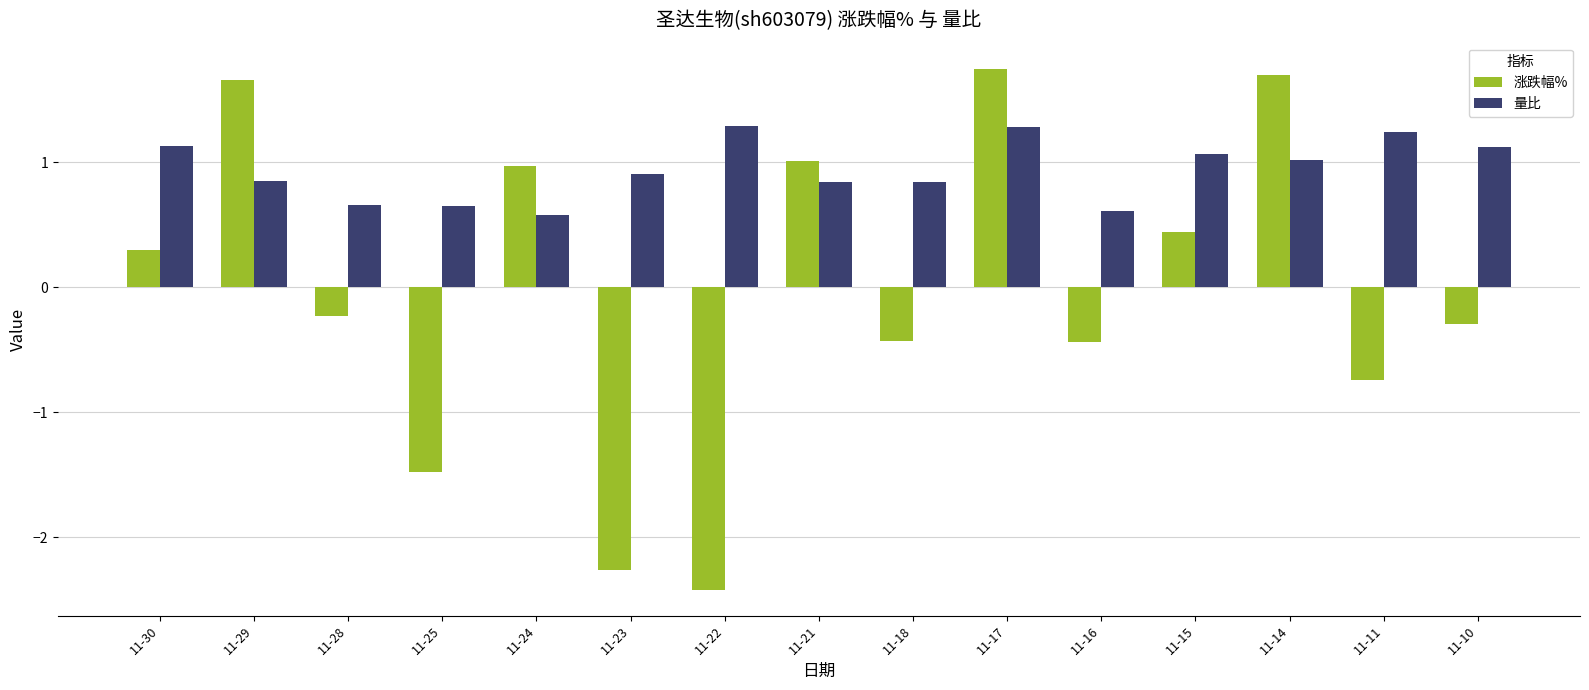

Is the value of 涨跌幅% at 11-22 greater than the value of 量比 at 11-10?

No